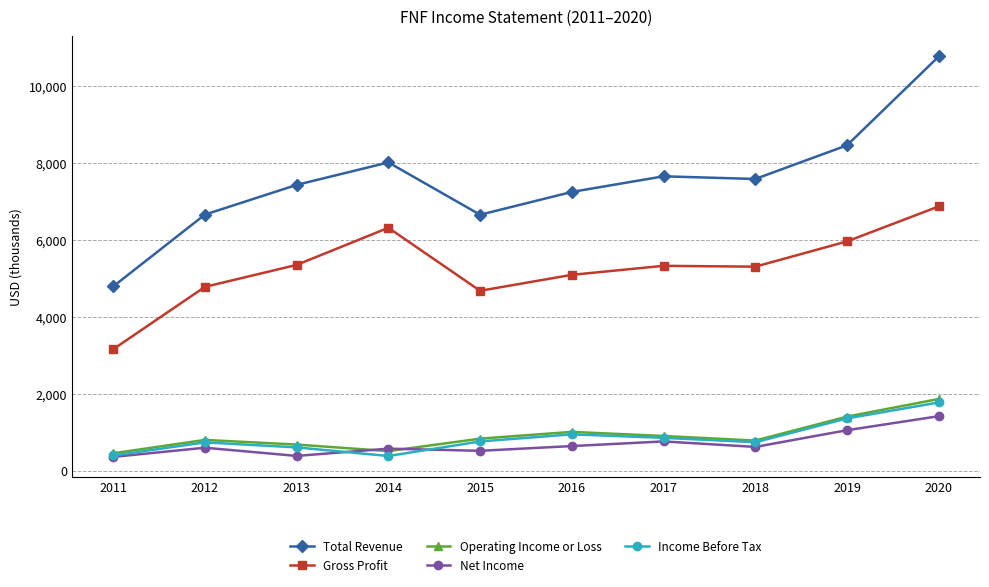

What is the difference between the second highest and second lowest values in the Total Revenue series?

1805000